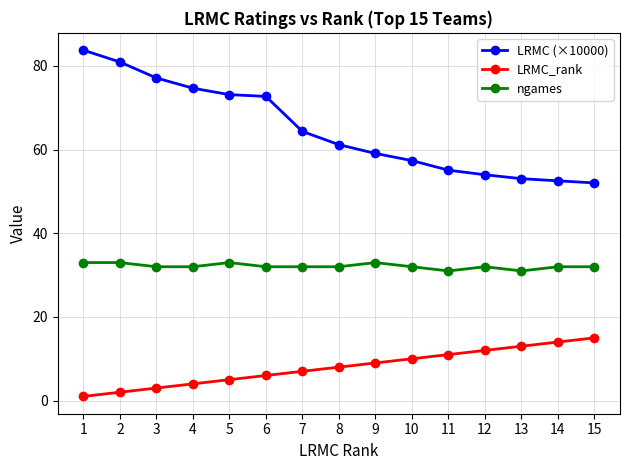

True or false: LRMC (×10000) and ngames cross at least once.

False